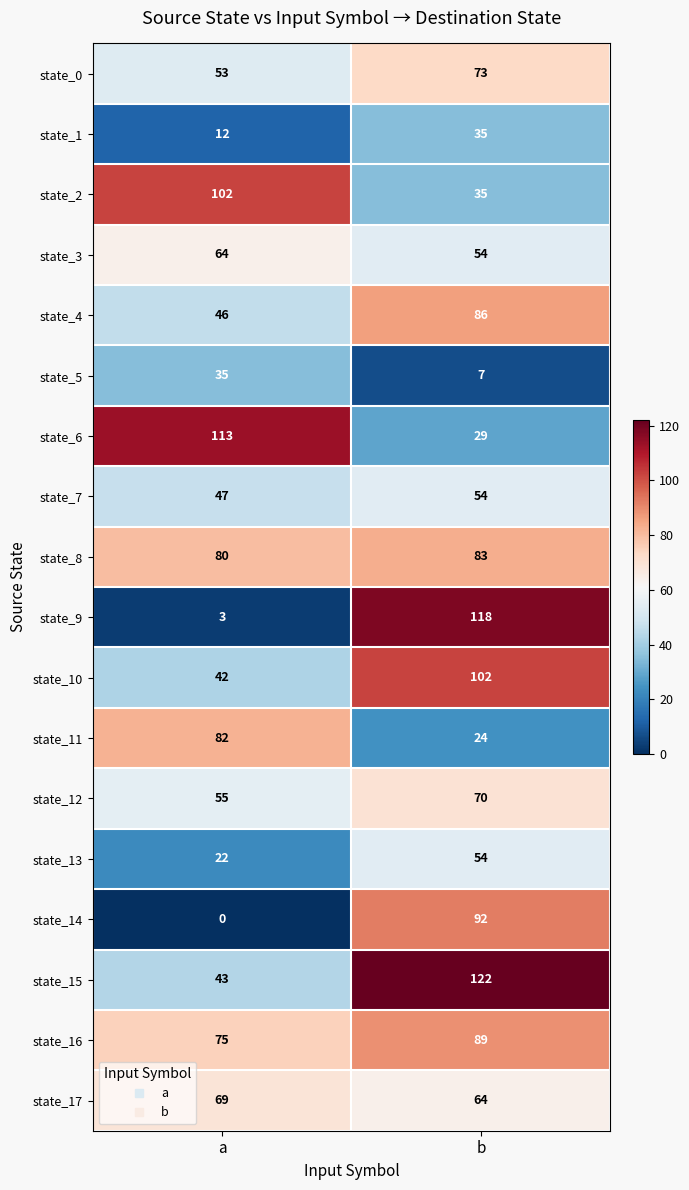

Which series has the largest total across all categories?

state_15